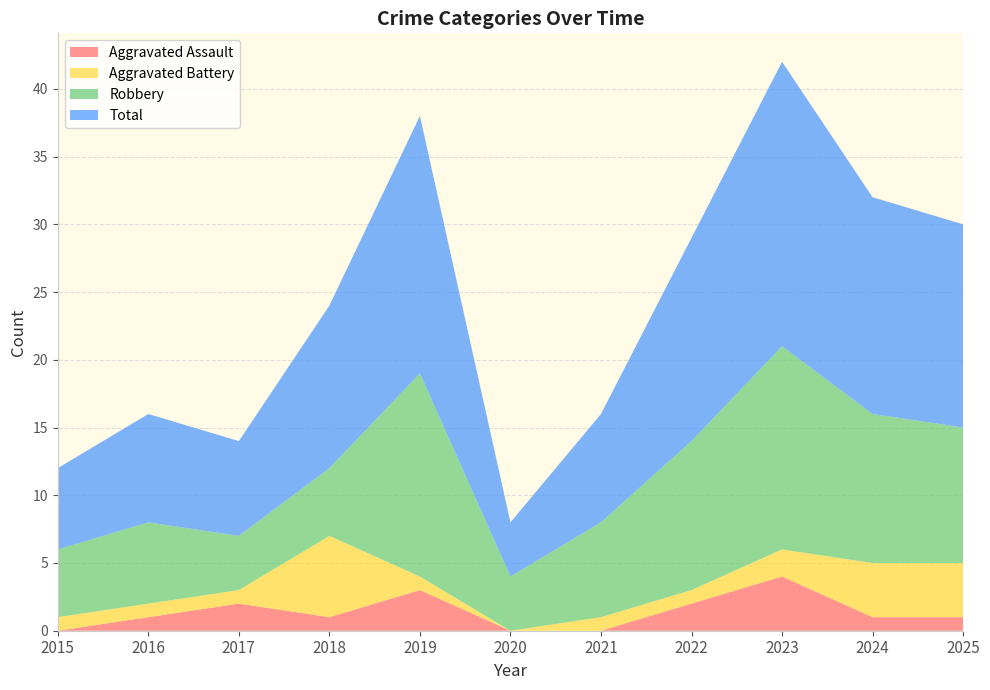

Reading right to left, list all the values displayed in this chart.

Aggravated Assault: 2025=1	2024=1	2023=4	2022=2	2021=0	2020=0	2019=3	2018=1	2017=2	2016=1	2015=0
Aggravated Battery: 2025=4	2024=4	2023=2	2022=1	2021=1	2020=0	2019=1	2018=6	2017=1	2016=1	2015=1
Robbery: 2025=10	2024=11	2023=15	2022=11	2021=7	2020=4	2019=15	2018=5	2017=4	2016=6	2015=5
Total: 2025=15	2024=16	2023=21	2022=15	2021=8	2020=4	2019=19	2018=12	2017=7	2016=8	2015=6